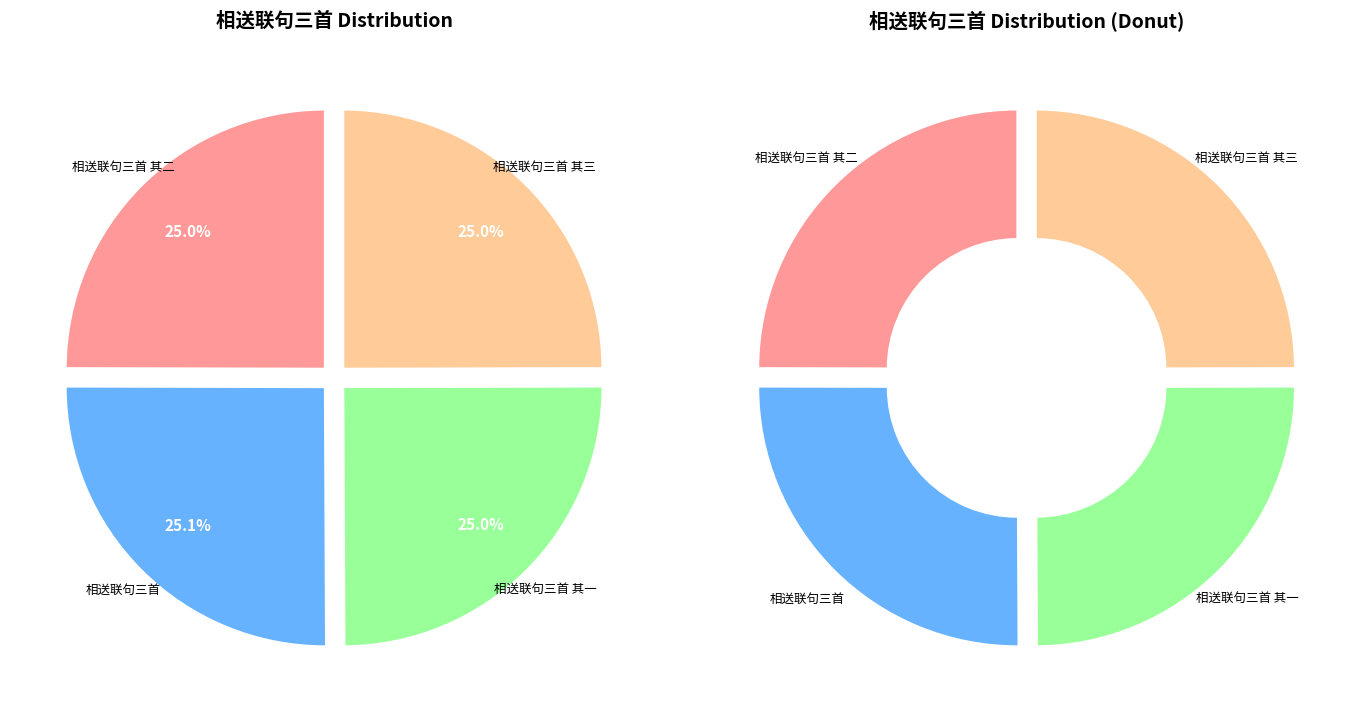

Which category has the smallest portion of the pie?

相送联句三首 其一